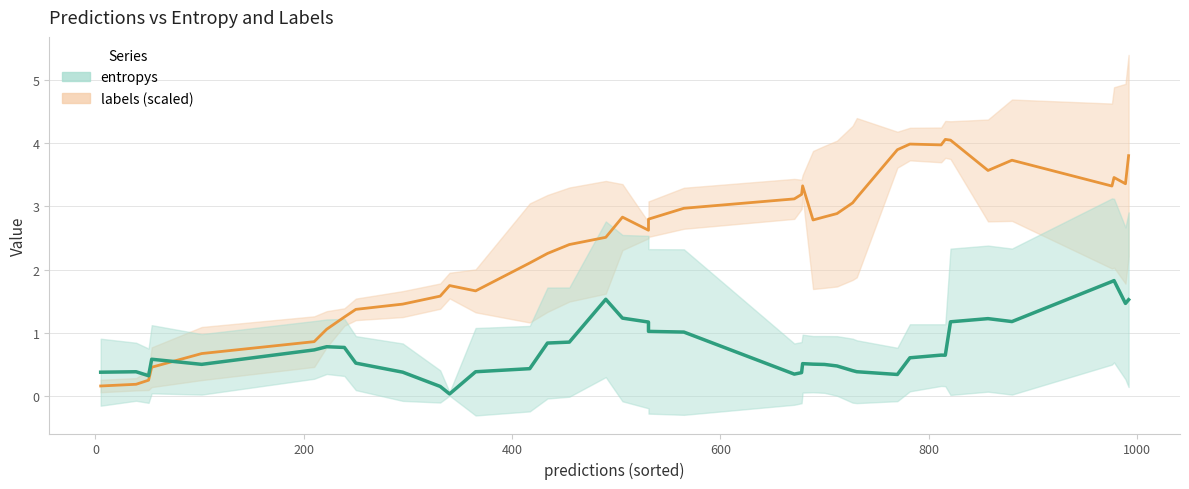

In labels, how many points are lower than both neighbors (excluding endpoints)?

7